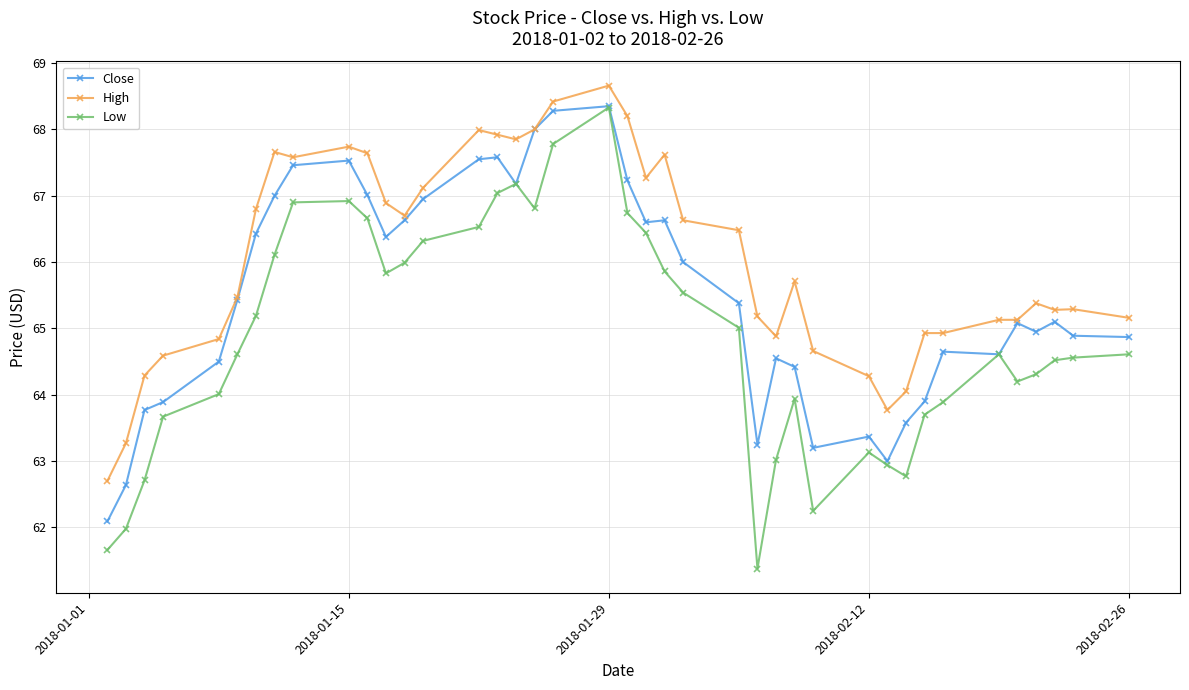

What is the difference between the maximum and minimum values in the Close series?

6.3